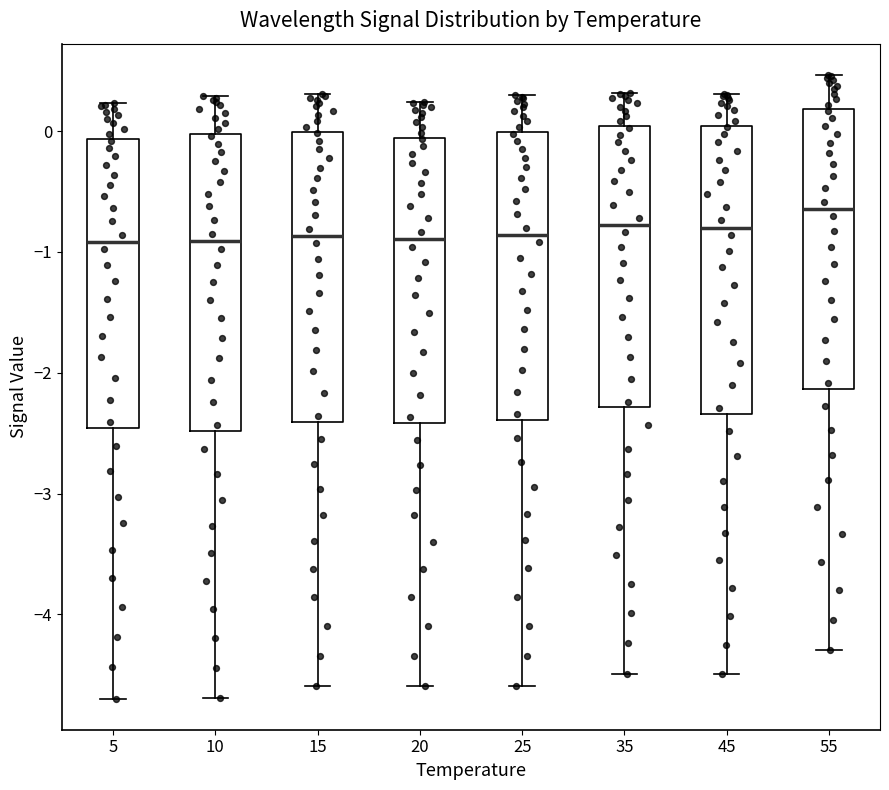

Reading left to right, read every box against the y-axis: the position of its median line, the range the box covers, and the ends of its whiskers. The values are not printed on the chart, so give them approximately, as read against the axis.

5: median -0.9, box -2.5 to -0.1, whiskers -4.7 to 0.2
10: median -0.9, box -2.5 to 0.0, whiskers -4.7 to 0.3
15: median -0.9, box -2.4 to 0.0, whiskers -4.6 to 0.3
20: median -0.9, box -2.4 to -0.1, whiskers -4.6 to 0.2
25: median -0.9, box -2.4 to 0.0, whiskers -4.6 to 0.3
35: median -0.8, box -2.3 to 0.0, whiskers -4.5 to 0.3
45: median -0.8, box -2.3 to 0.0, whiskers -4.5 to 0.3
55: median -0.6, box -2.1 to 0.2, whiskers -4.3 to 0.5